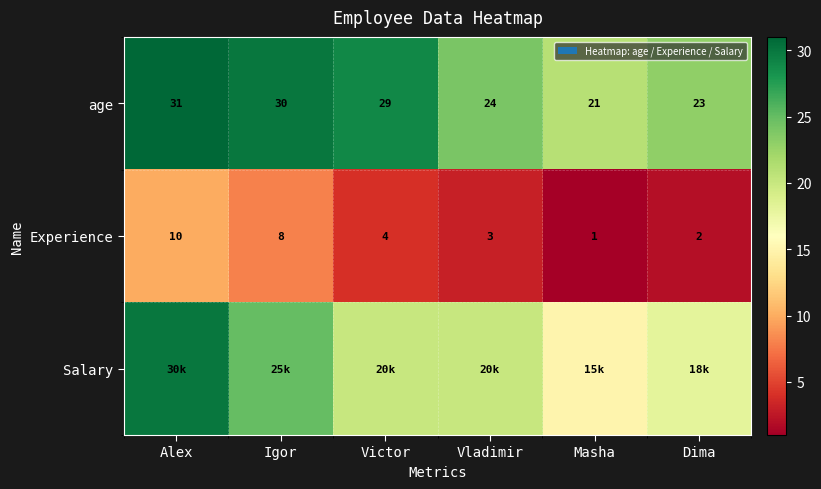

What is the highest value of the age series?

31